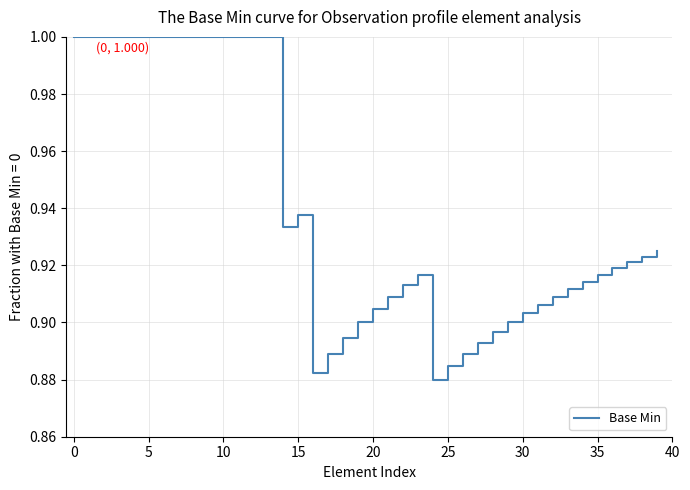

What is the label of the 24th point from the right?

16